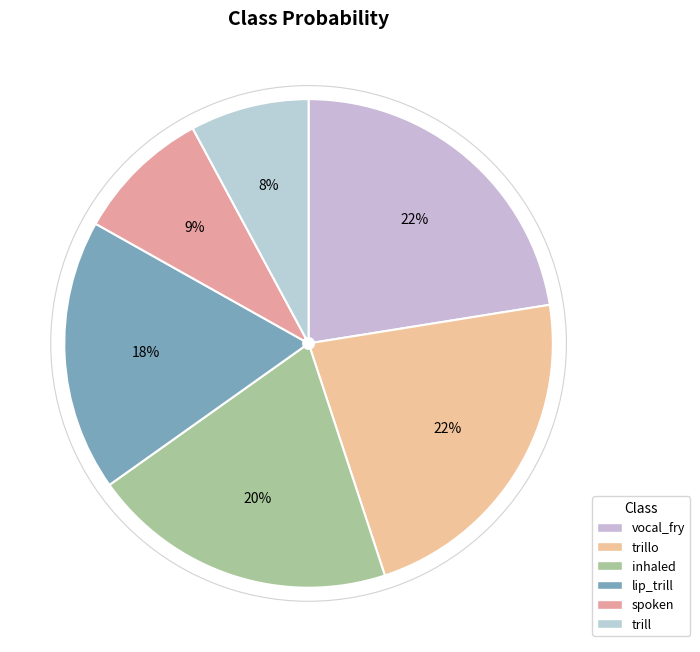

True or false: trillo accounts for 22% of the total.

True